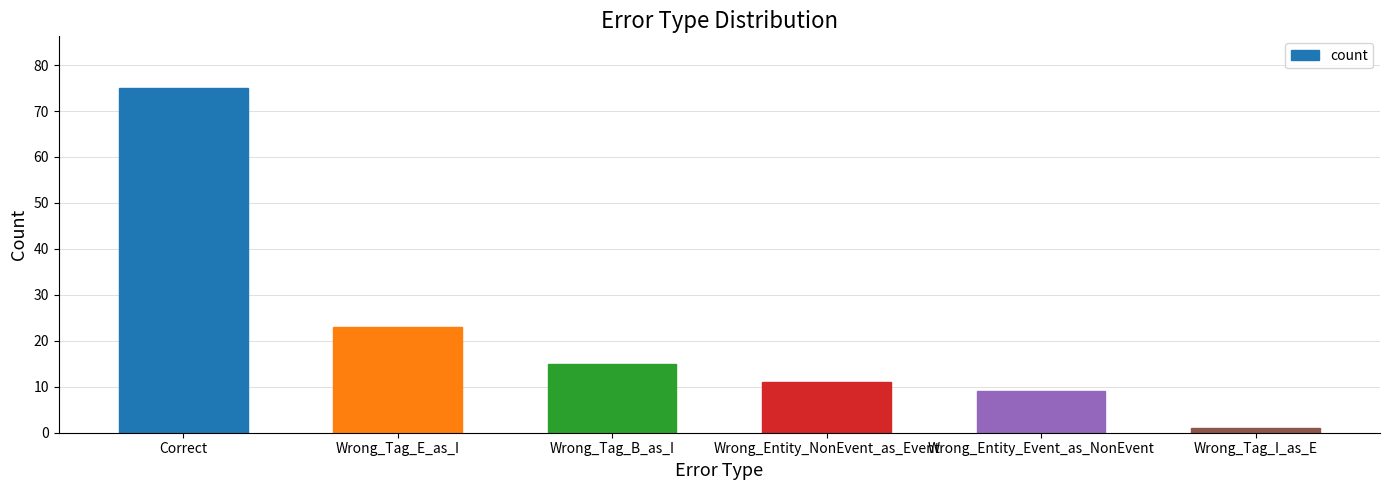

The value at Wrong_Tag_B_as_I is 15. True or false?

True